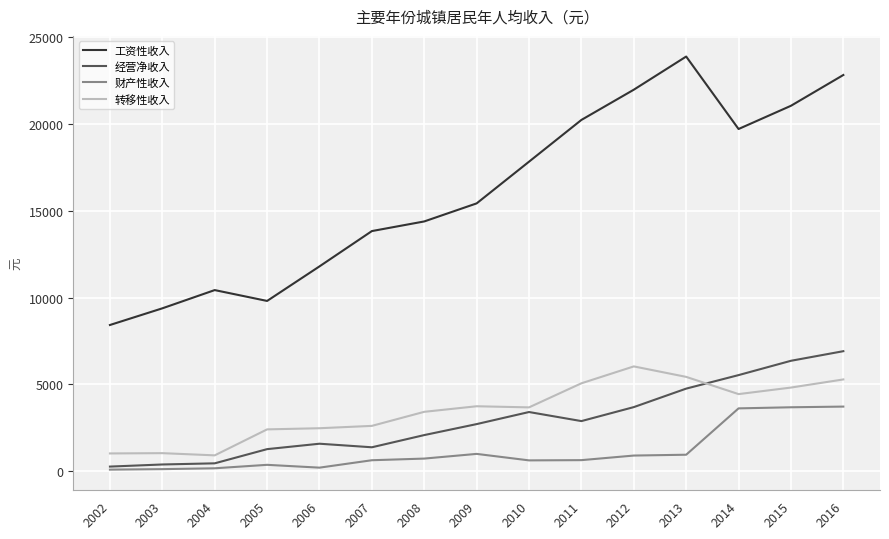

What is the difference between the maximum and minimum values in the 工资性收入 series?

15475.0